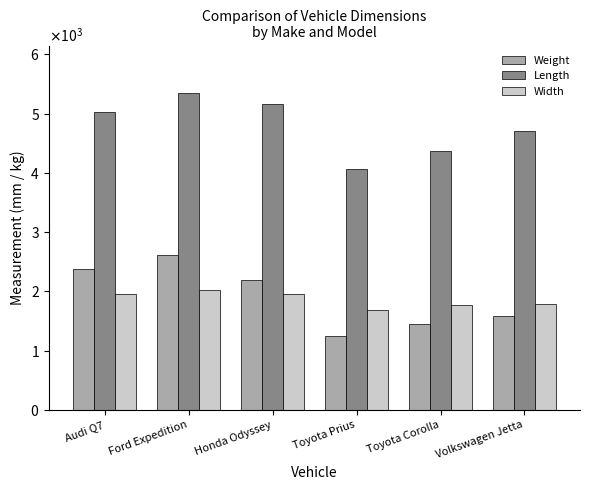

Is it true that Weight equals 1983 at Toyota Prius?

False